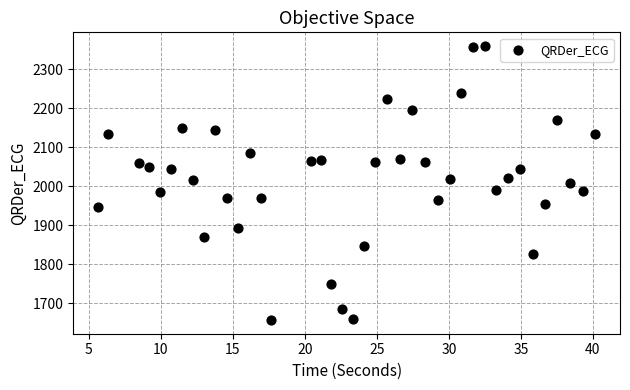

What is the range of Y values (max minus min)?

702.4